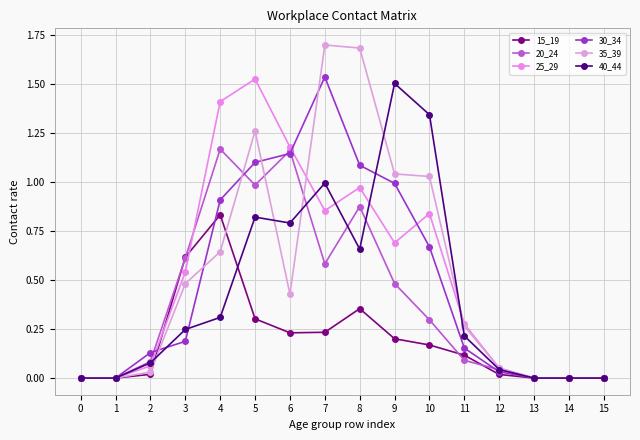

Does the chart have visible grid lines?

Yes